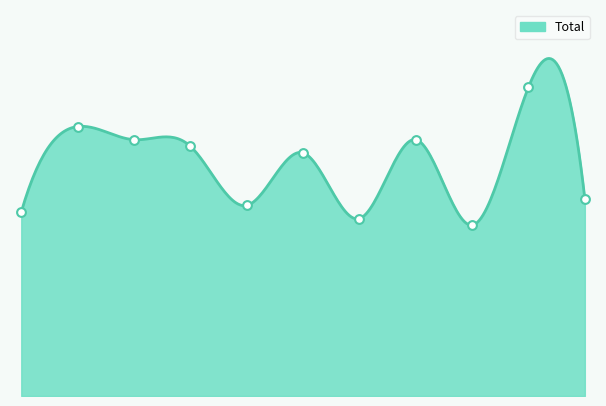

What is the change in value from 2021 to 2024?

+20